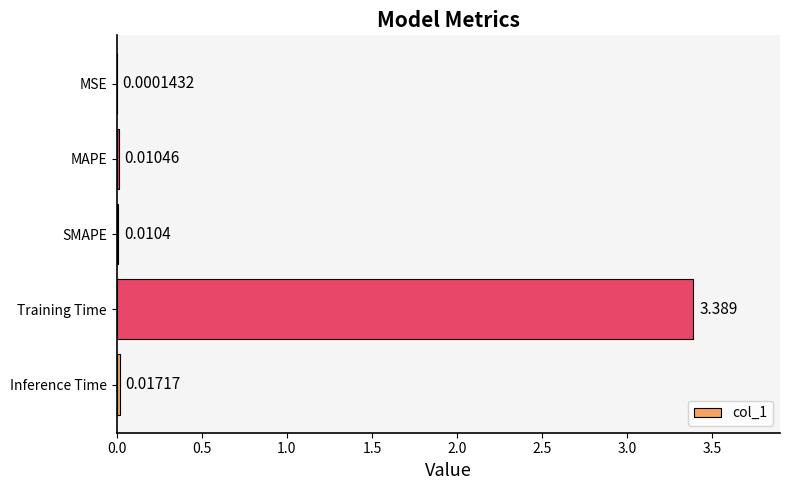

Which label corresponds to the largest value in the chart?

Training Time